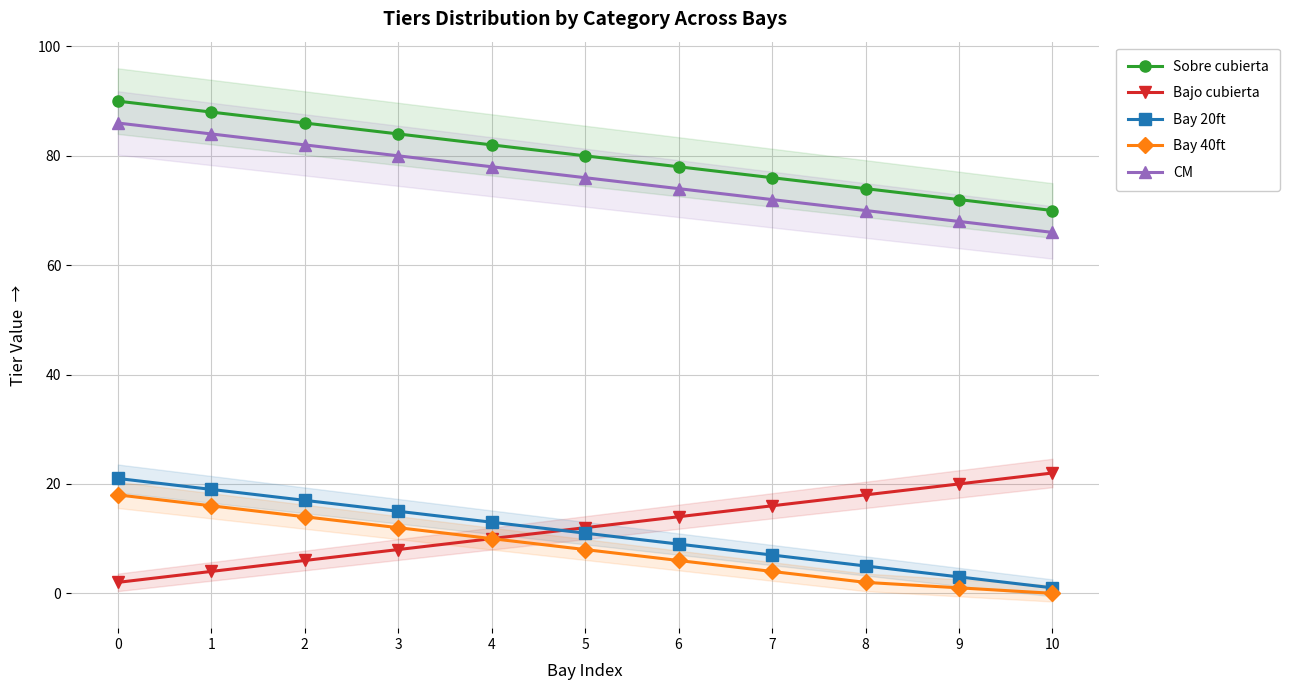

Between 4 and 10, which series saw the biggest shift?

Sobre cubierta